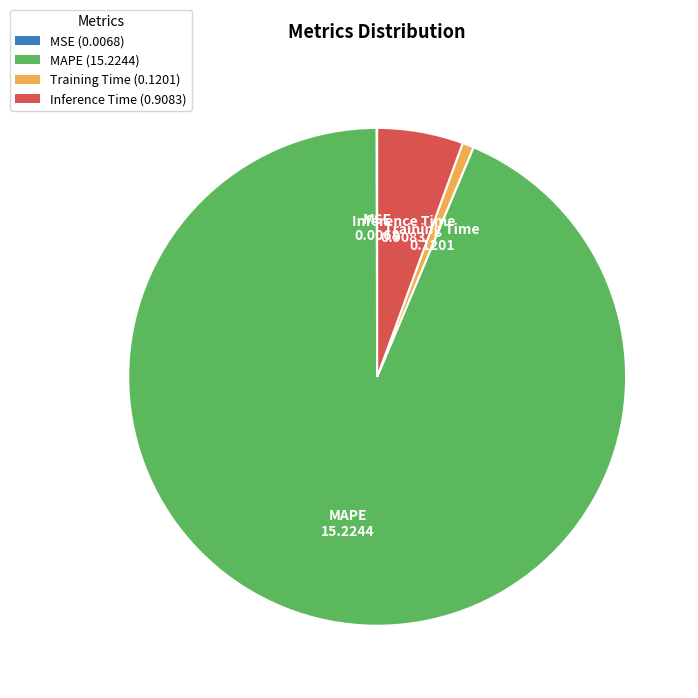

Which category has the biggest portion of the pie?

MAPE